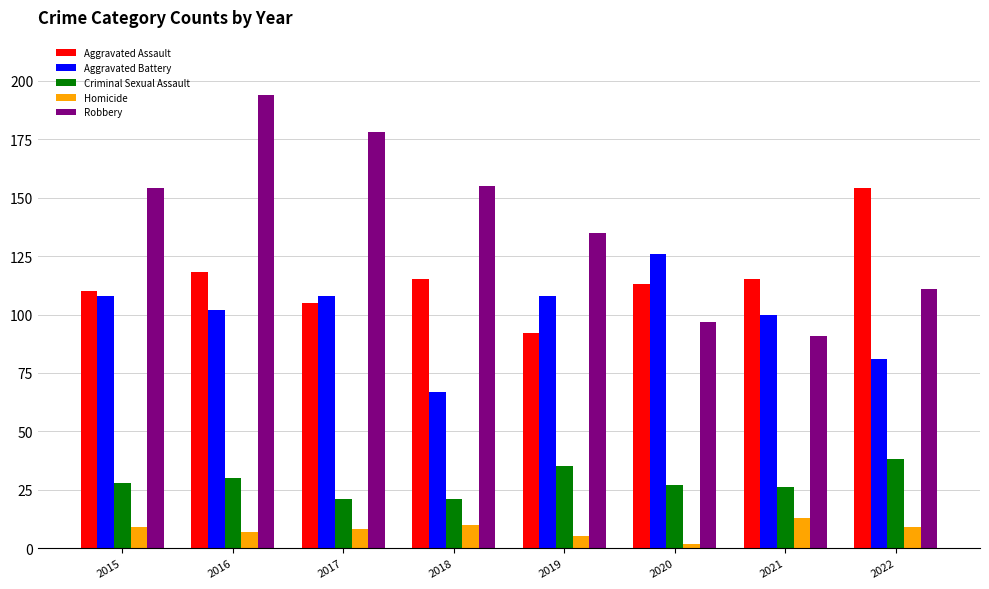

What are all the series names shown in the legend?

Aggravated Assault, Aggravated Battery, Criminal Sexual Assault, Homicide, Robbery